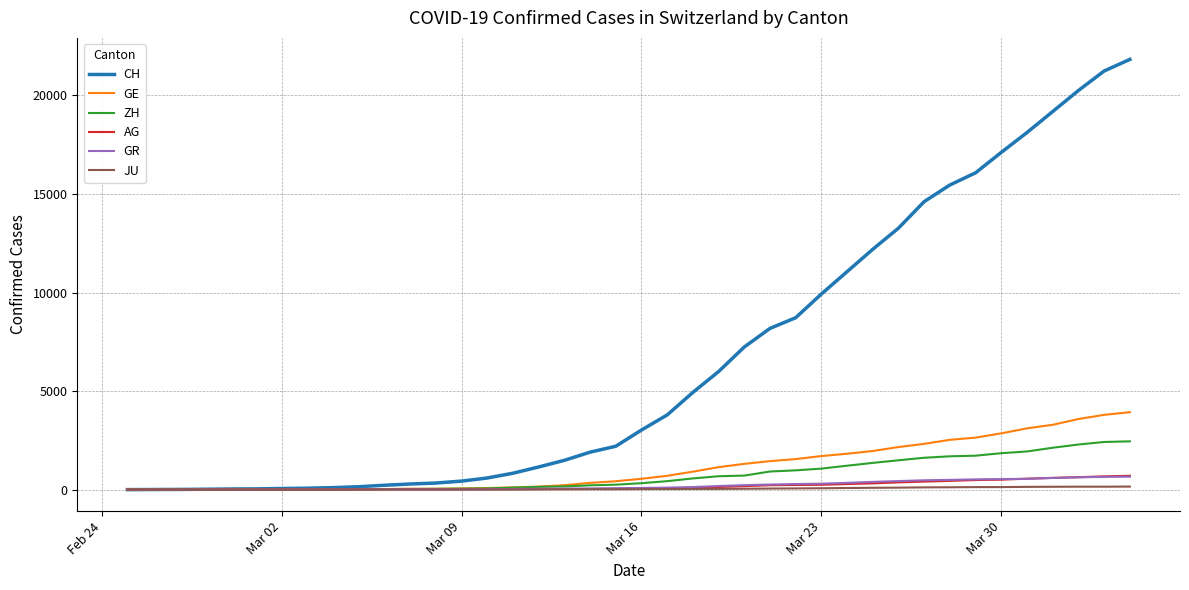

How many lines are shown in the chart?

6